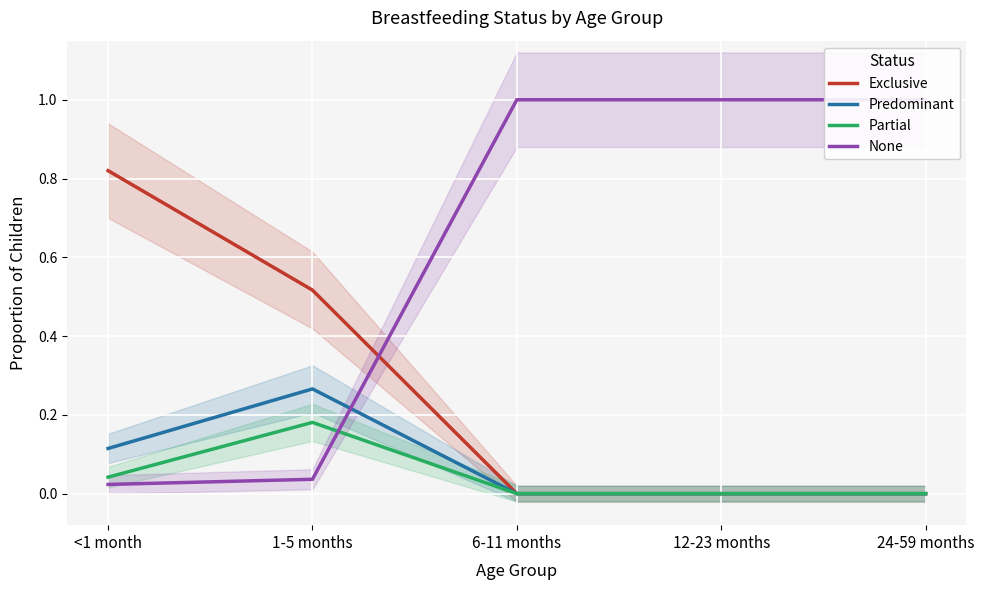

Where do Partial and None first cross each other?

1-5 months and 6-11 months